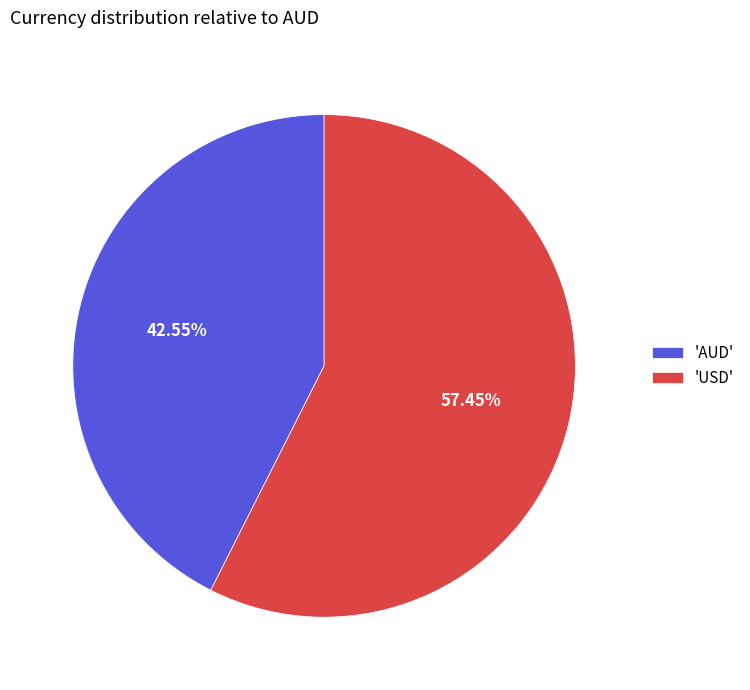

Which has a higher value, 'USD' or 'AUD'?

'USD'